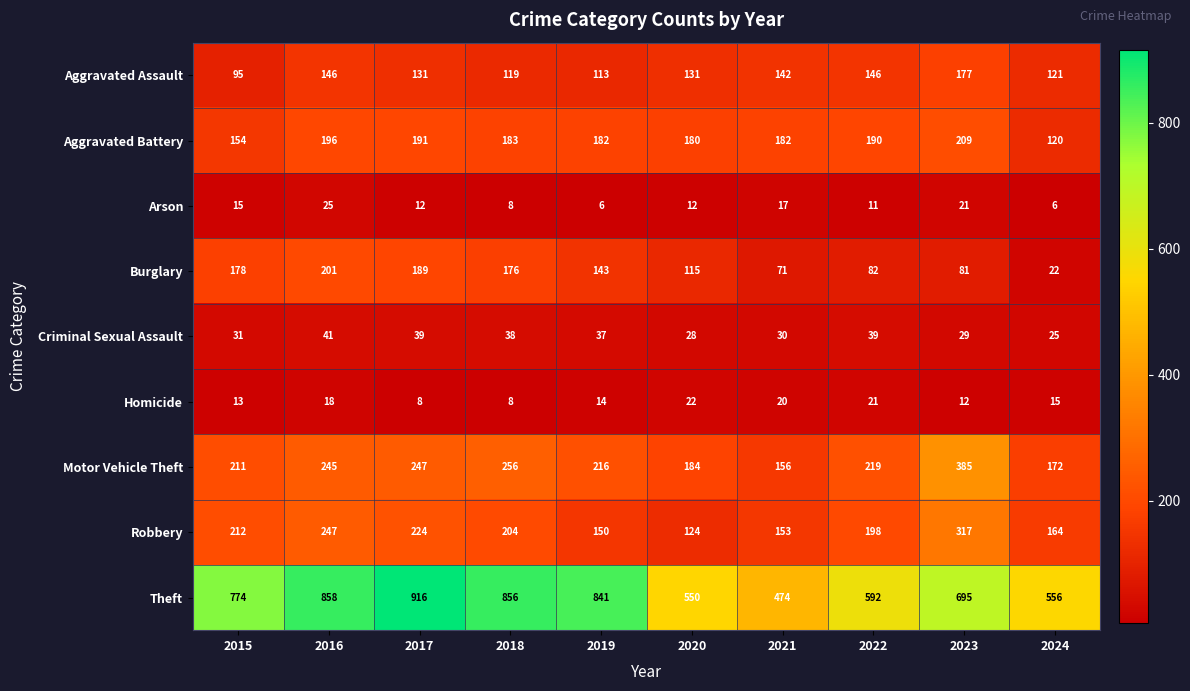

Which label corresponds to the largest value in the chart?

2017